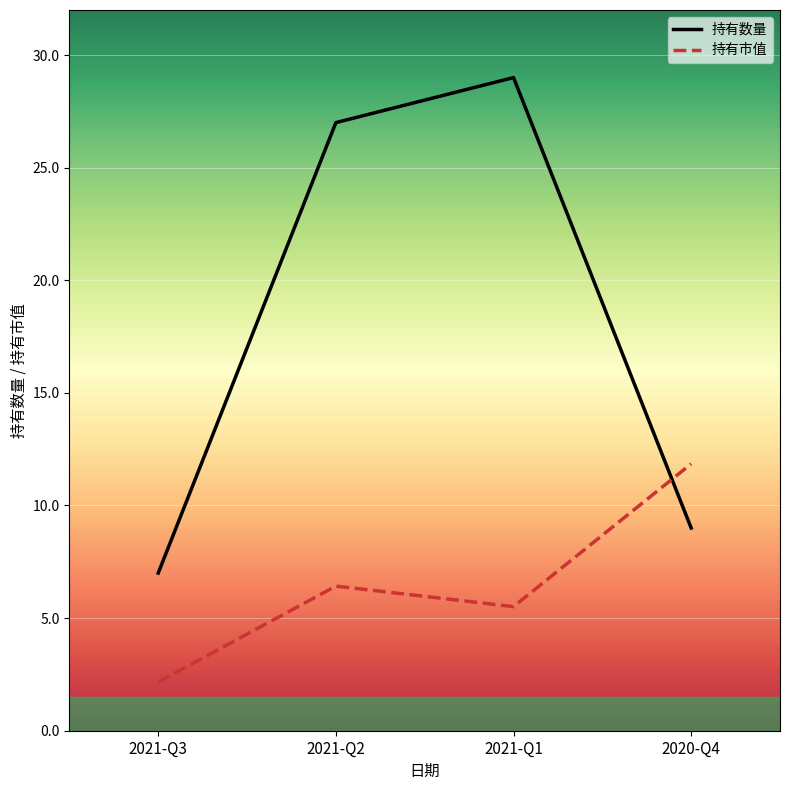

Which series has the largest total across all categories?

持有数量